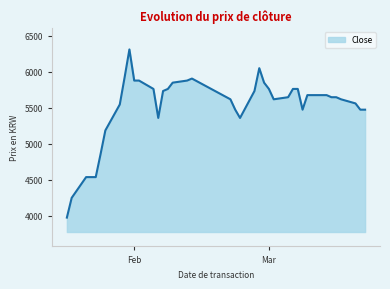

What is the greatest value displayed?

6310